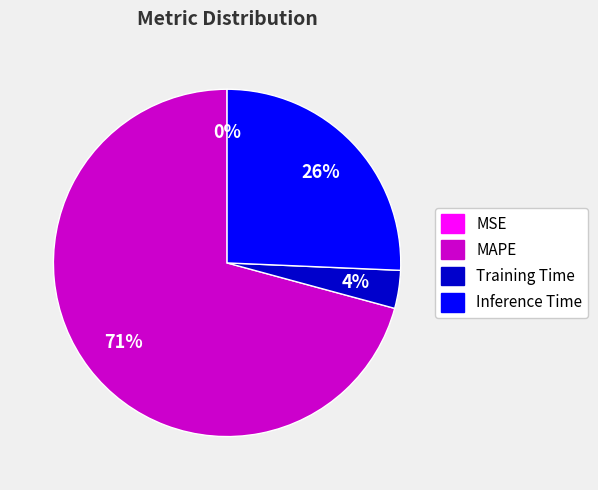

Is it true that Training Time is 4% of the pie?

True